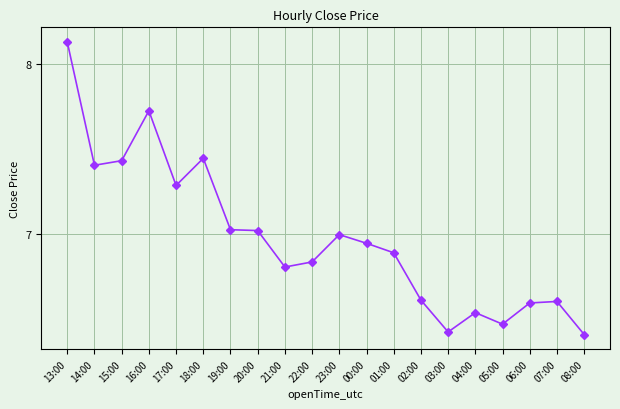

Which label corresponds to the largest value in the chart?

13:00